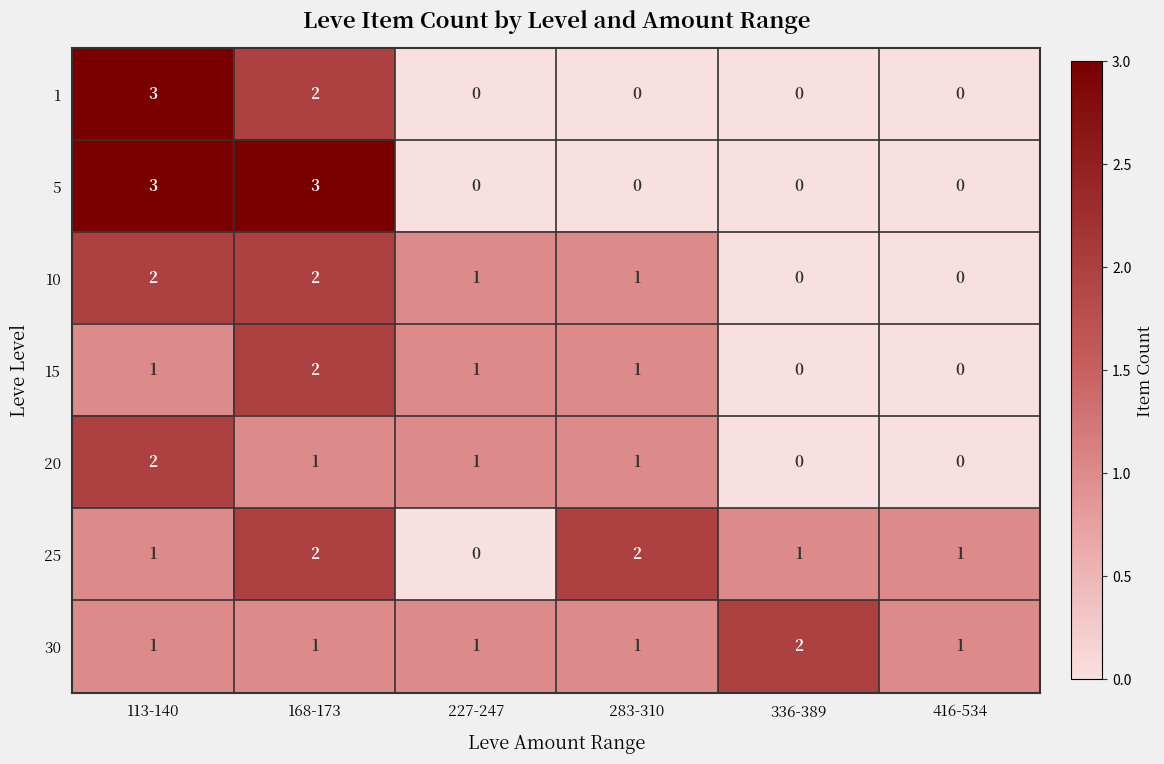

What is the sum of all 20 values?

5